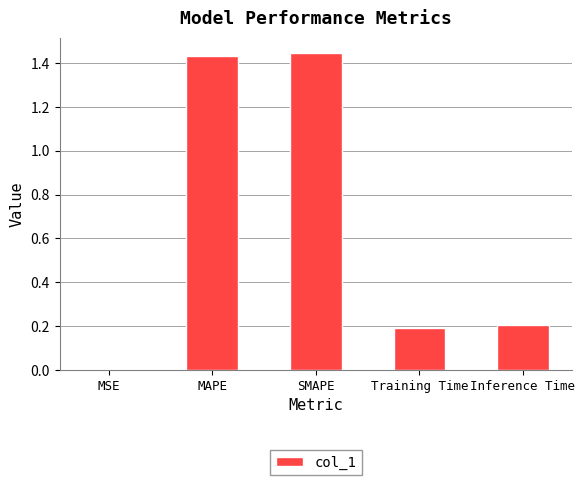

What is the sum of all values?

3.3